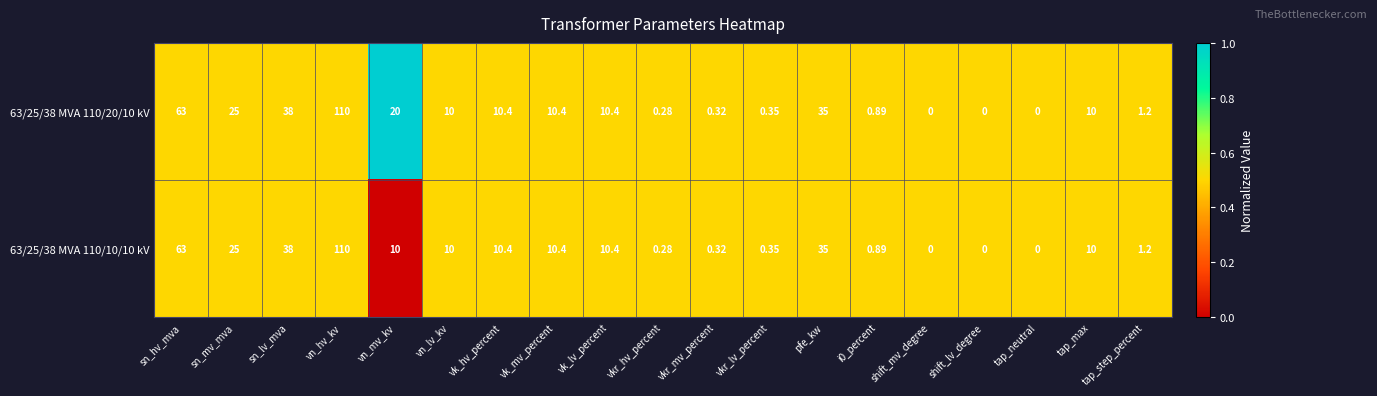

Is the value of 63/25/38 MVA 110/10/10 kV at vn_hv_kv greater than the value of 63/25/38 MVA 110/20/10 kV at pfe_kw?

Yes